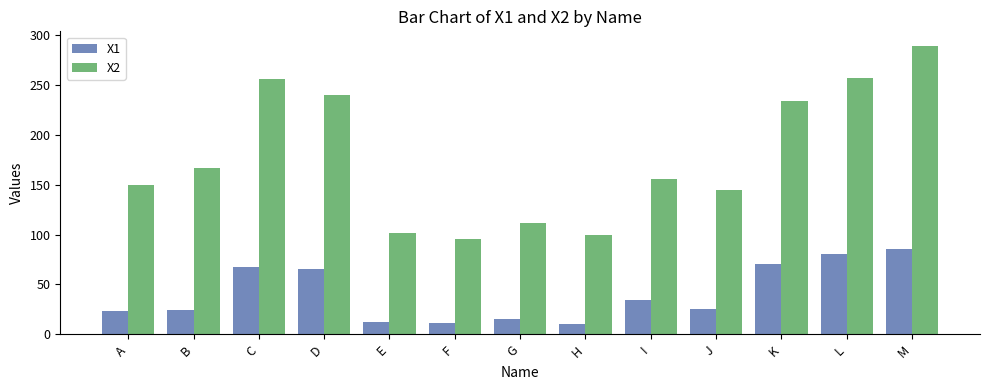

Rank the series by their average value, from lowest to highest.

X1, X2